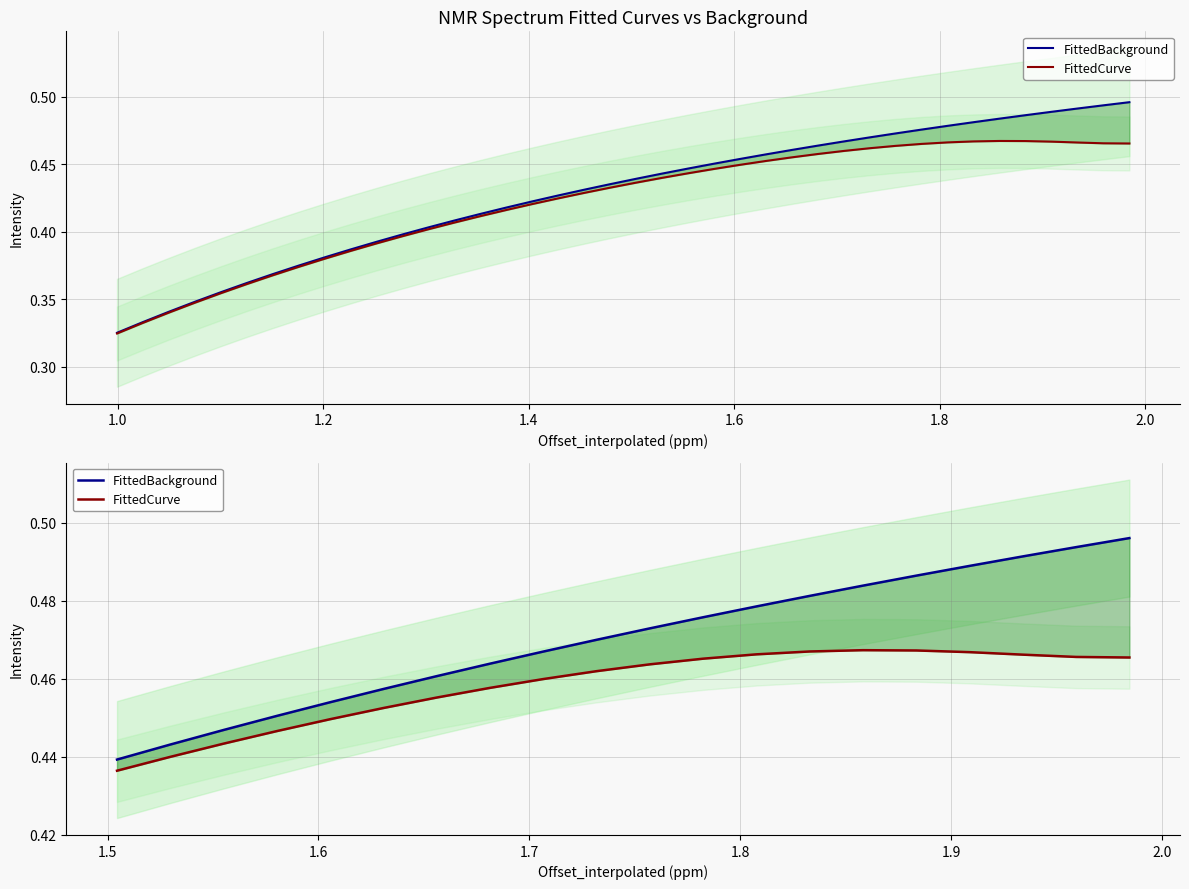

Which series has the largest total across all categories?

FittedBackground